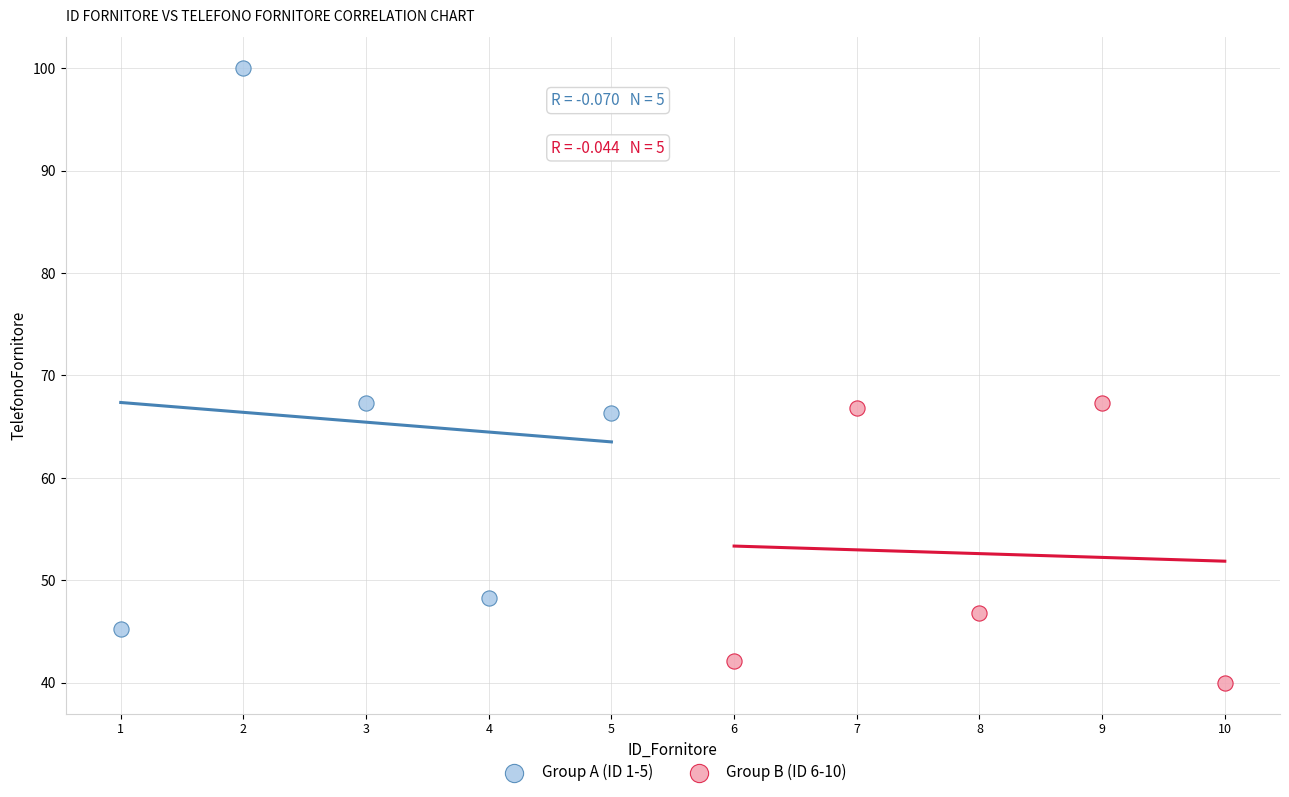

Which series contains the lowest Y value?

Group B (ID 6-10)